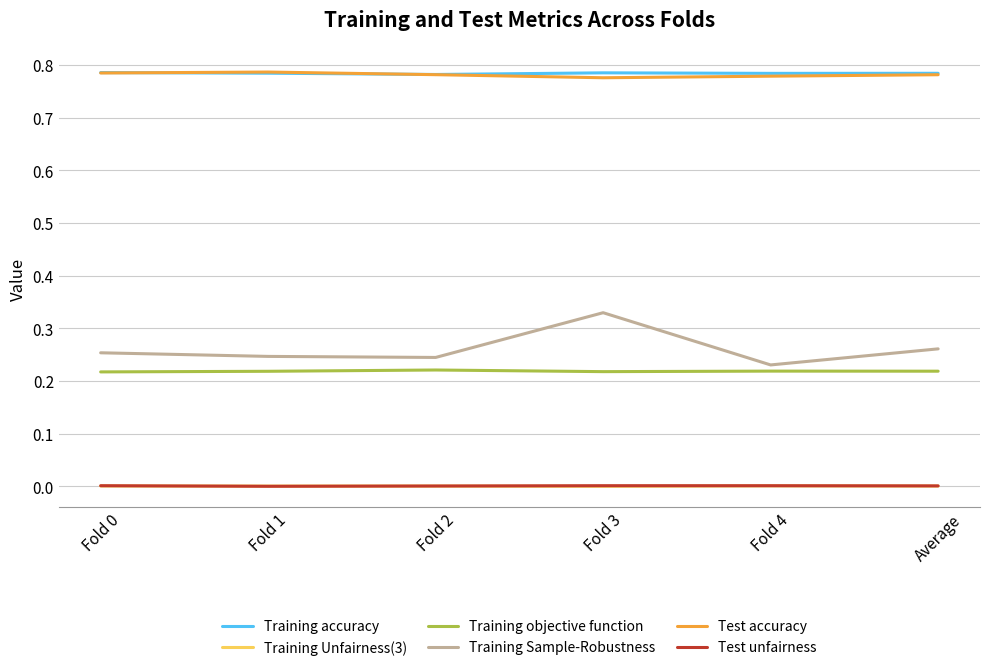

What are all the series names shown in the legend?

Training accuracy, Training Unfairness(3), Training objective function, Training Sample-Robustness, Test accuracy, Test unfairness